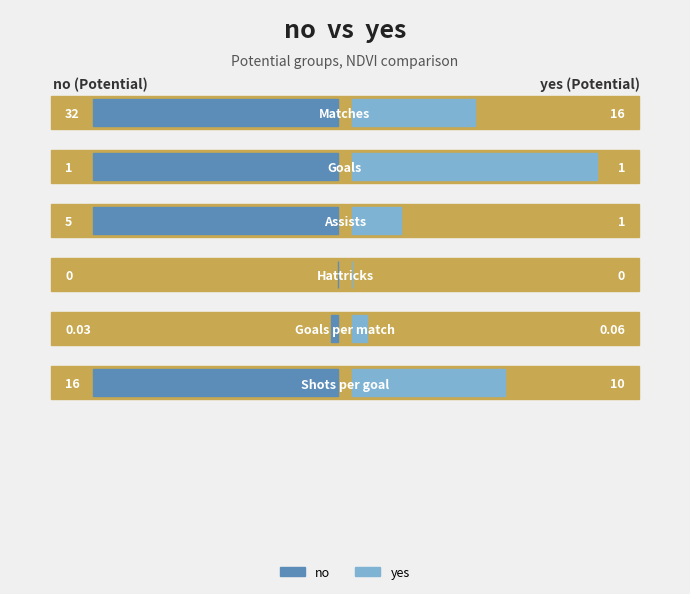

At 5, list the series in order from largest to smallest.

no, yes